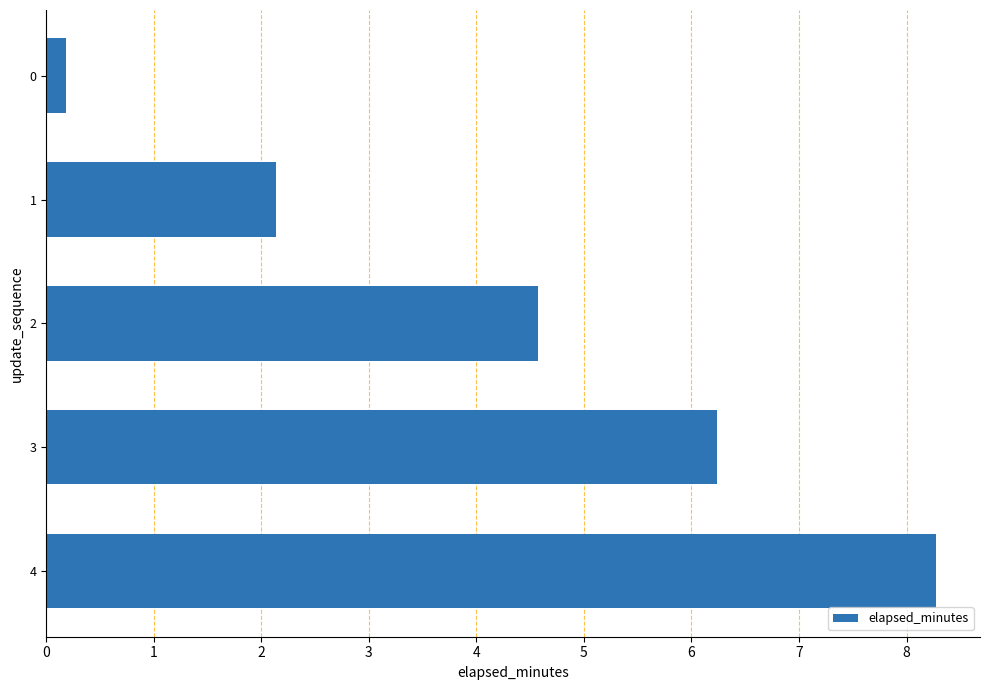

Rank the categories by value from lowest to highest.

0, 1, 2, 3, 4